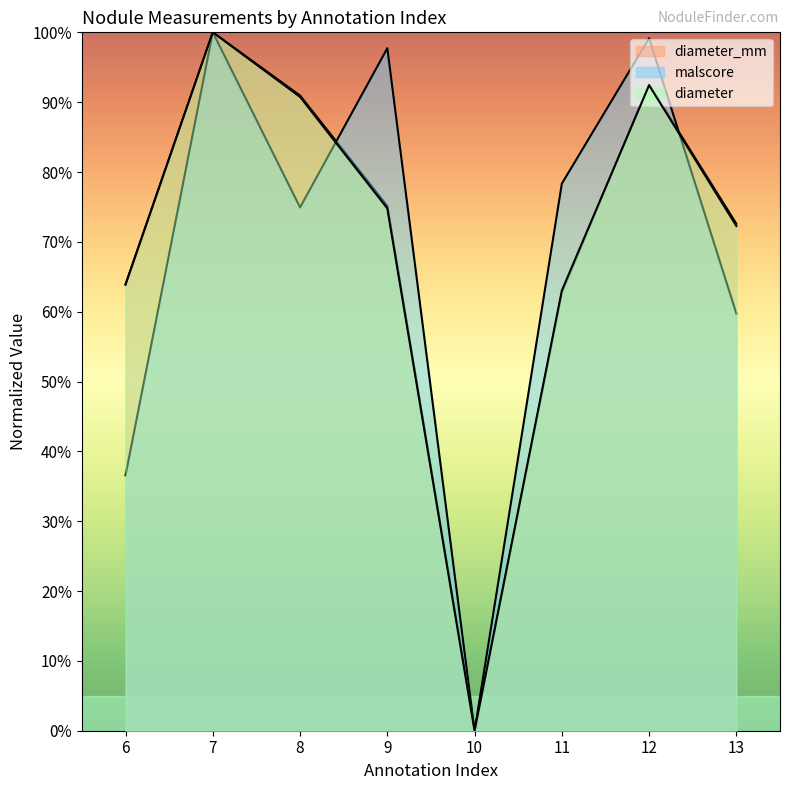

Where is the first local maximum for diameter_mm?

7